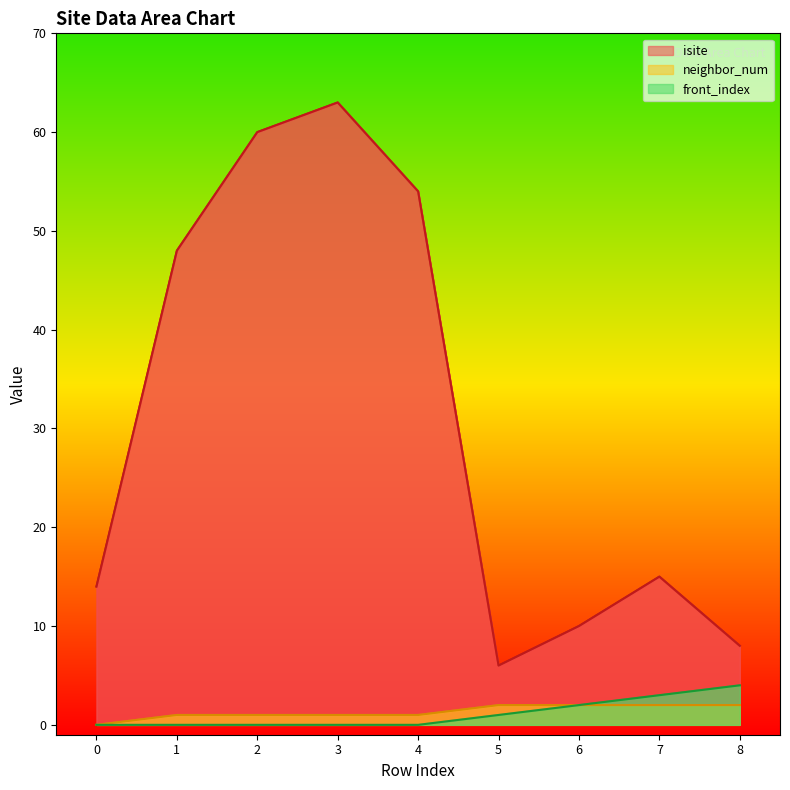

The isite series shows 6 at 5. True or false?

True